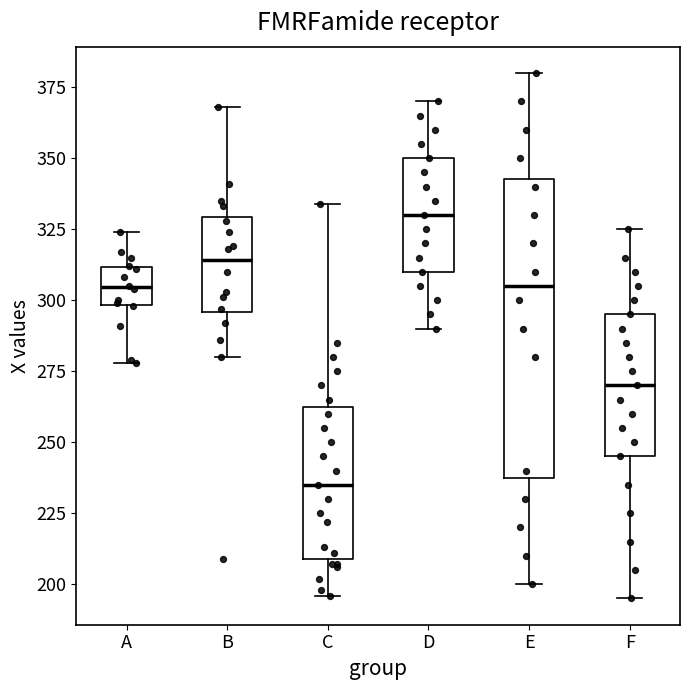

Where is the lower edge of the box for D on the y-axis? The values are not printed on the chart, so give them approximately, as read against the axis.

310